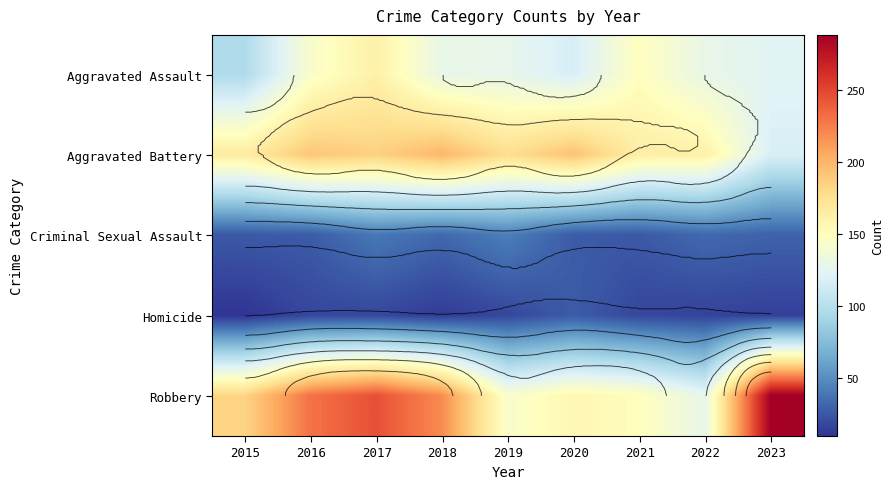

Which series has the largest range (max minus min)?

Robbery